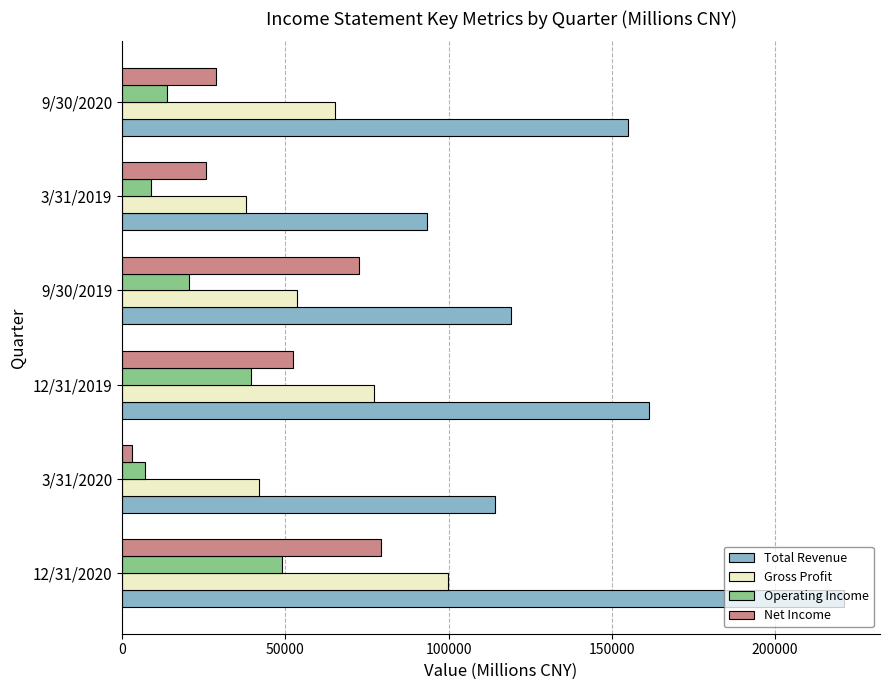

What is the smallest value displayed?

3162